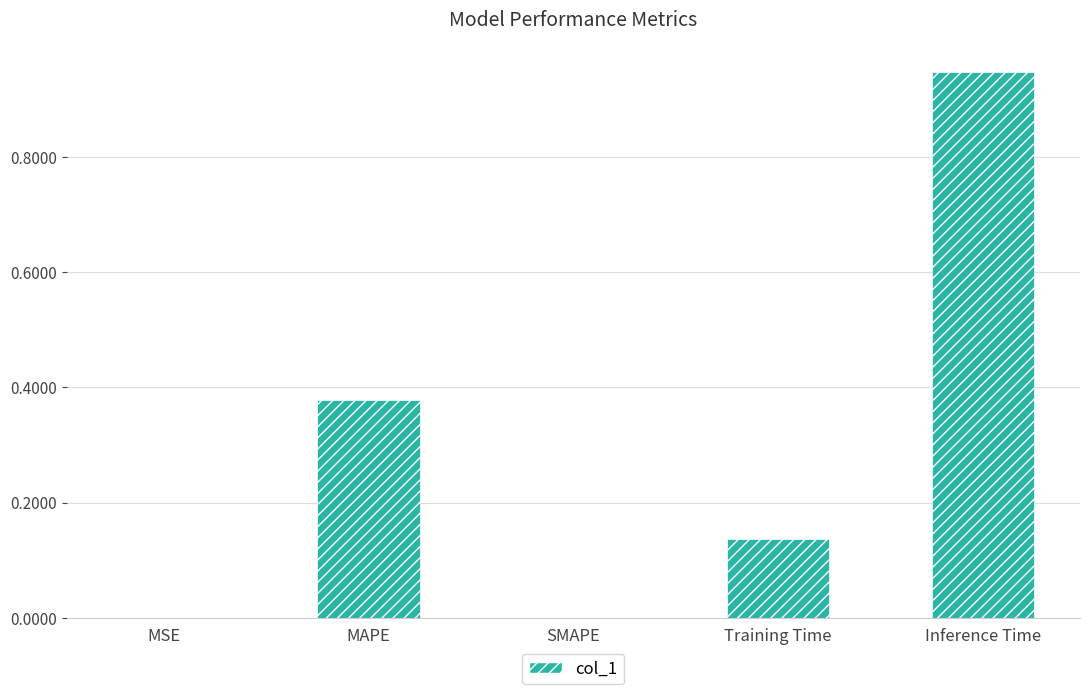

True or false: the data shows 1.3 at Inference Time.

False